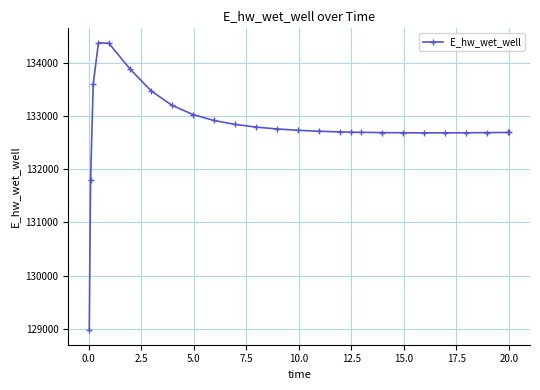

What is the average value?

132806.0